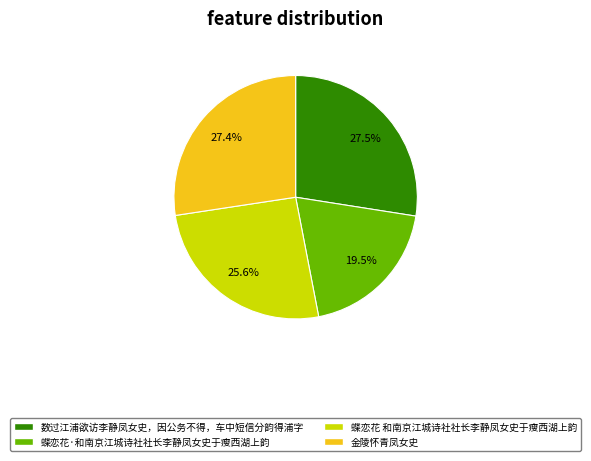

What is the smallest slice in the pie chart?

蝶恋花·和南京江城诗社社长李静凤女史于瘦西湖上韵